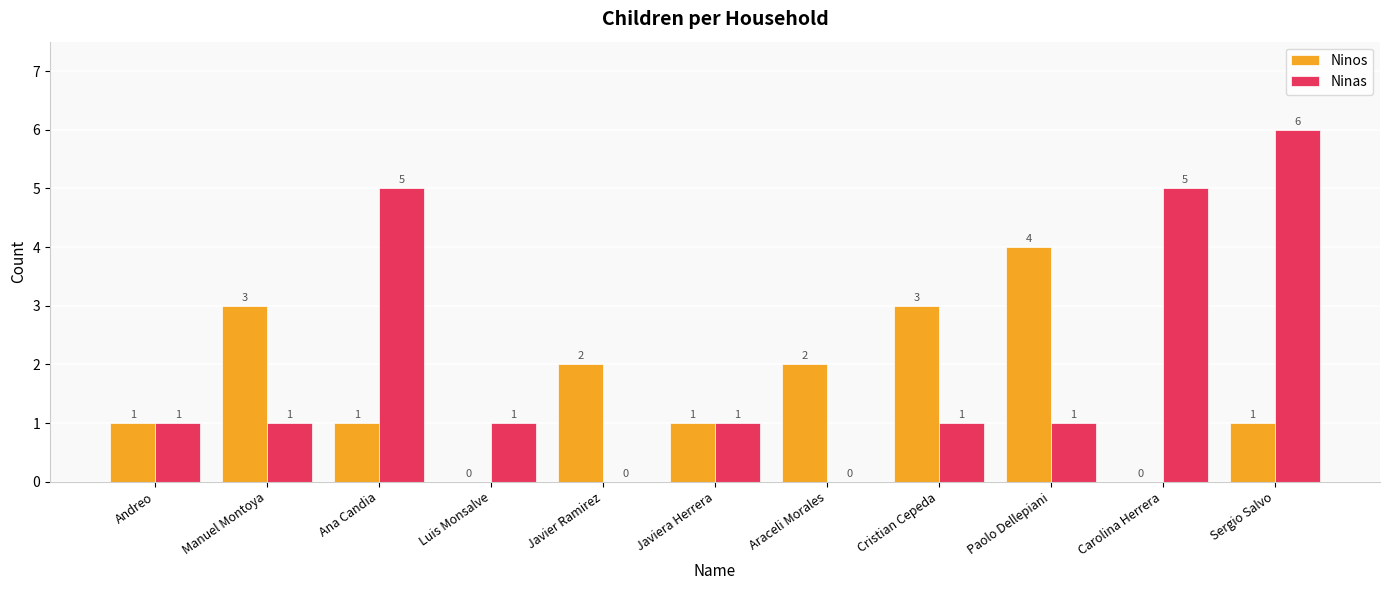

What is the maximum value shown in the chart?

6